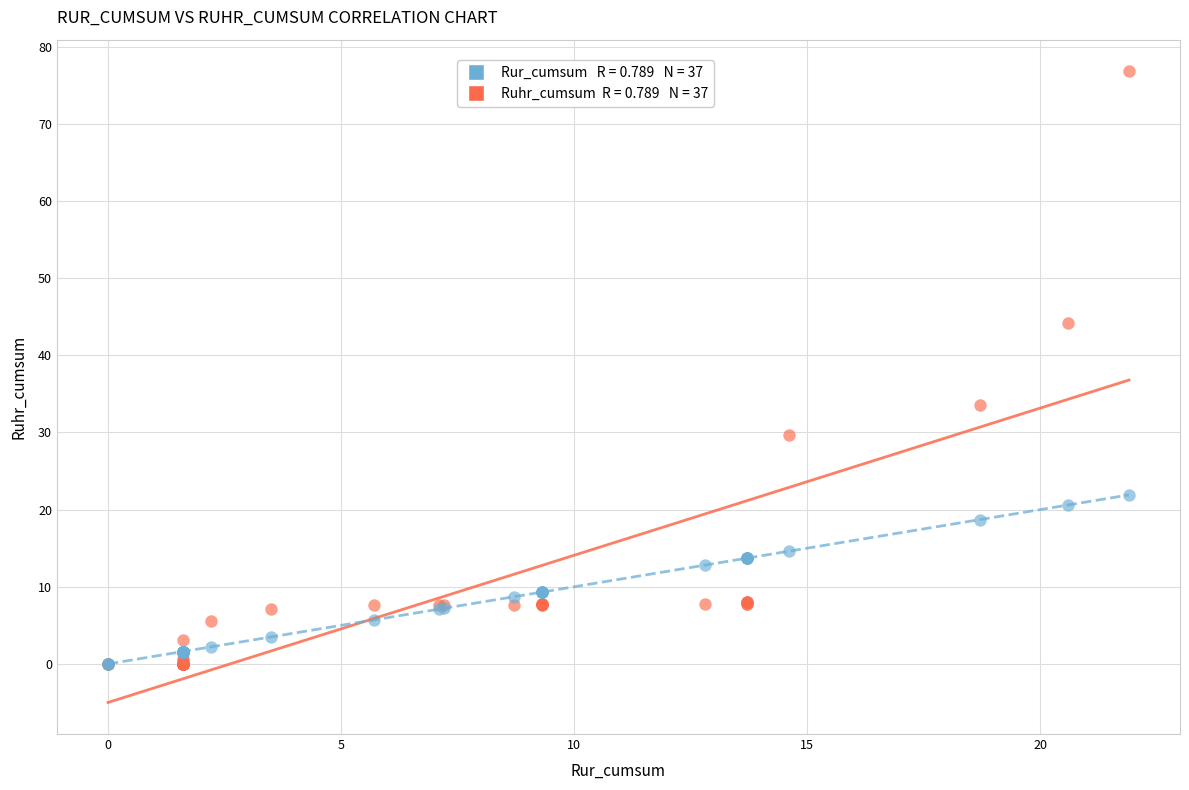

Across all series, what Y value is closest to 38?

33.6